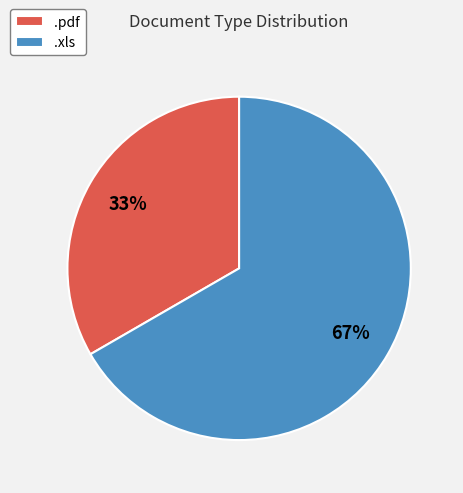

True or false: .pdf accounts for 33% of the total.

True